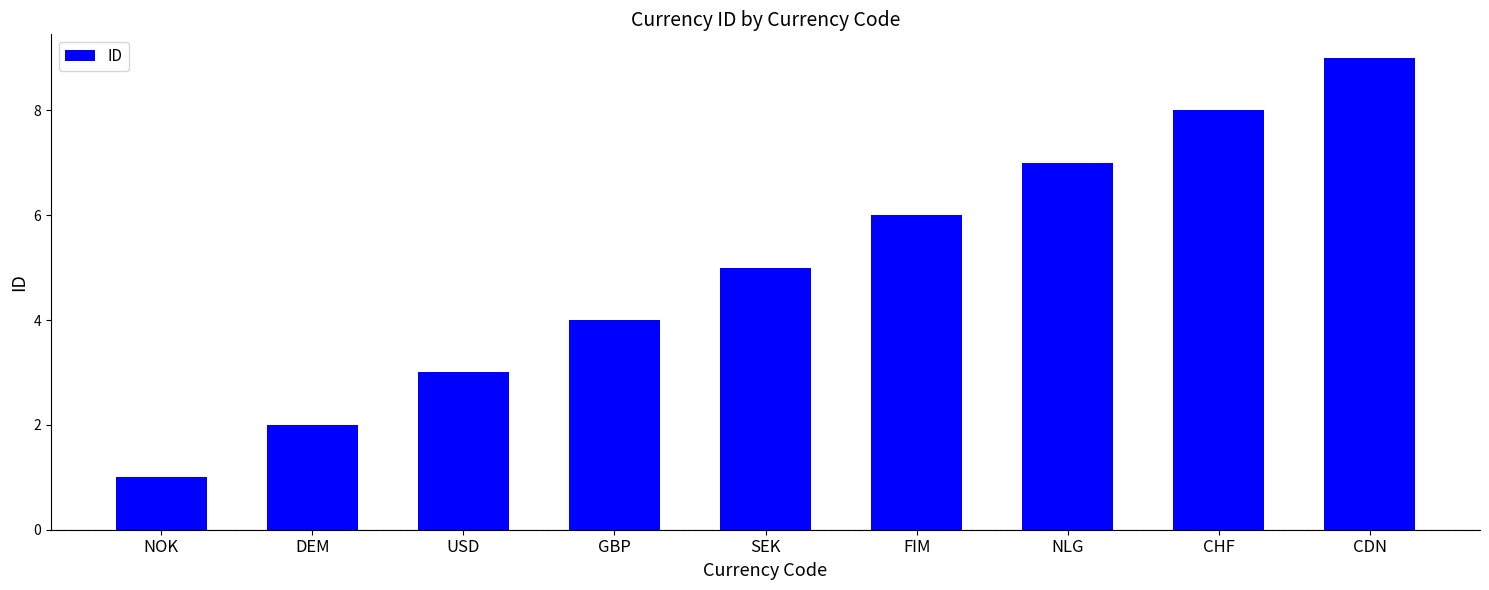

Reading right to left, list all the values displayed in this chart.

9	8	7	6	5	4	3	2	1